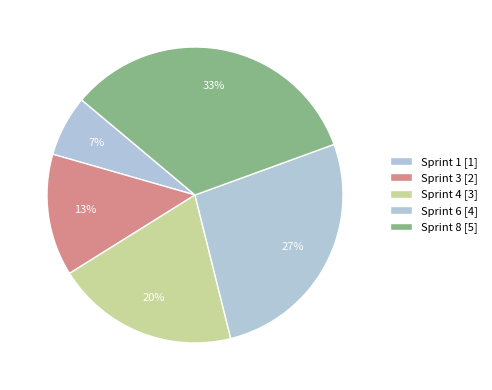

Count the number of slices in the pie.

5